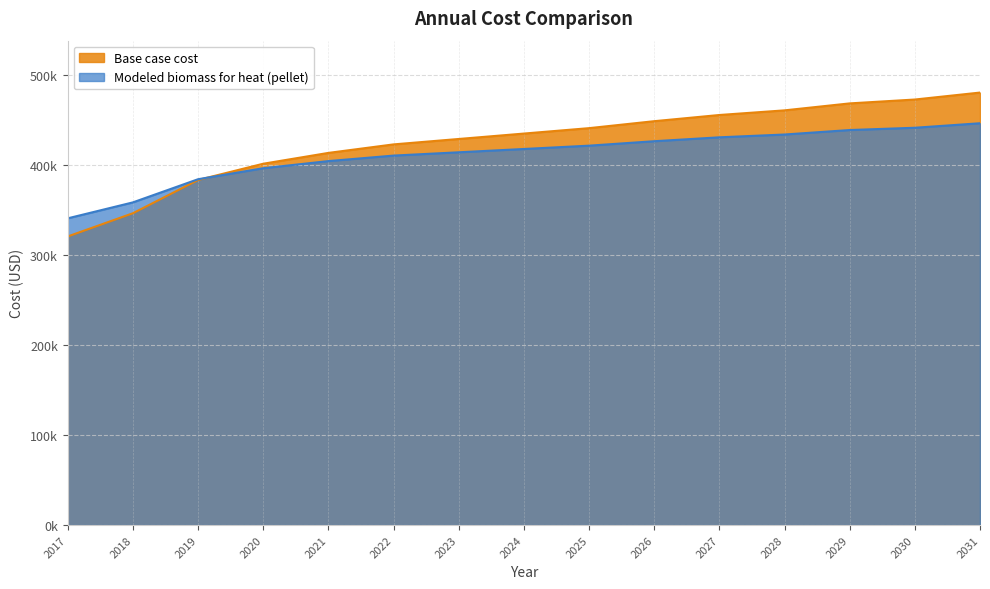

What is the average value of the Base case cost series?

425165.6